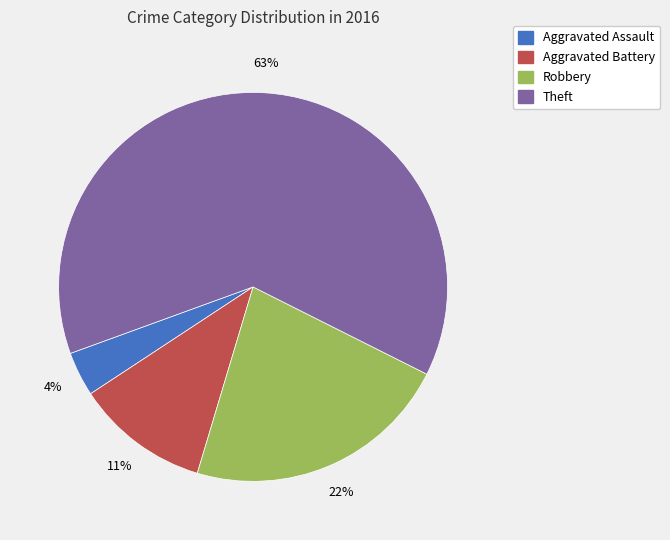

What percentage is the Robbery slice, to the nearest percent?

22%